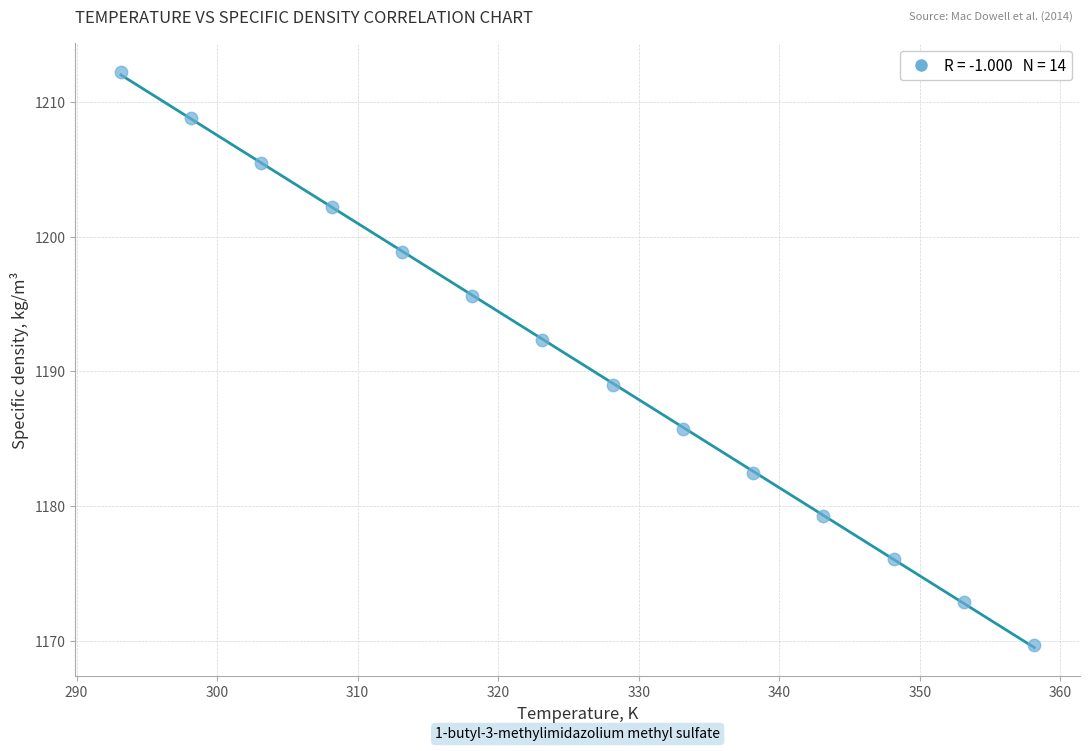

What is the range of X values (max minus min)?

65.0